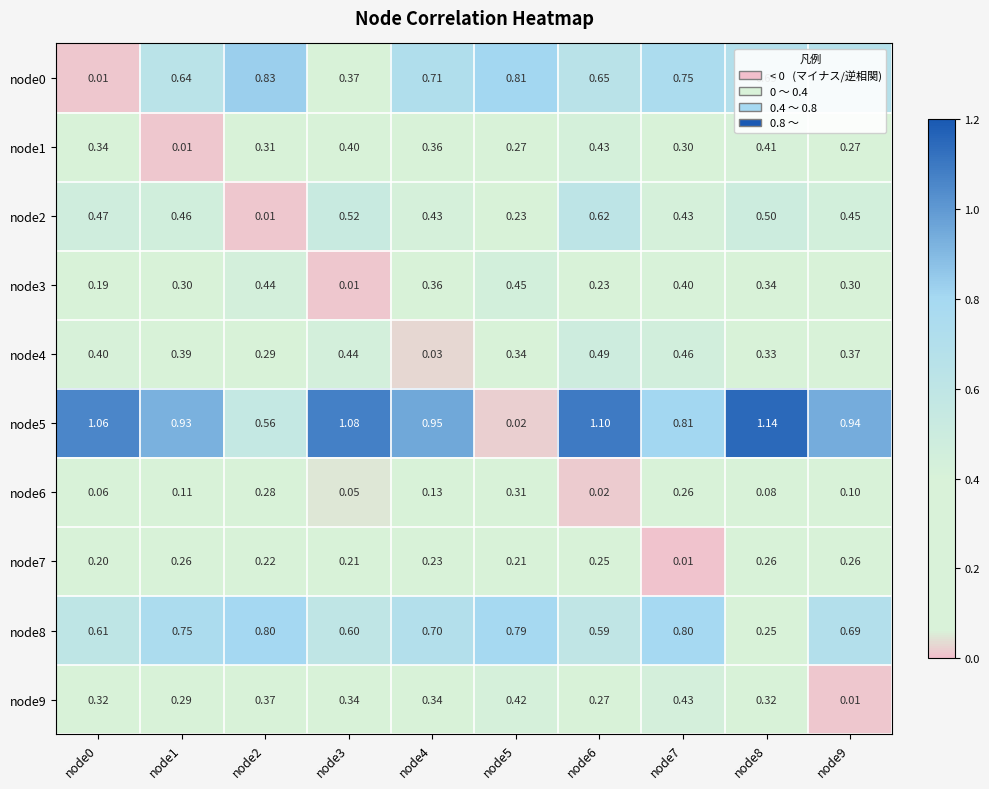

Is the value of node0 at node0 greater than the value of node7 at node2?

No